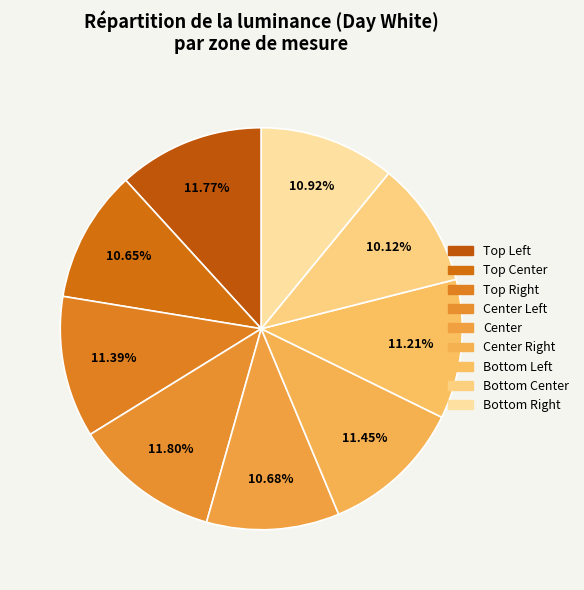

Count the number of slices in the pie.

9